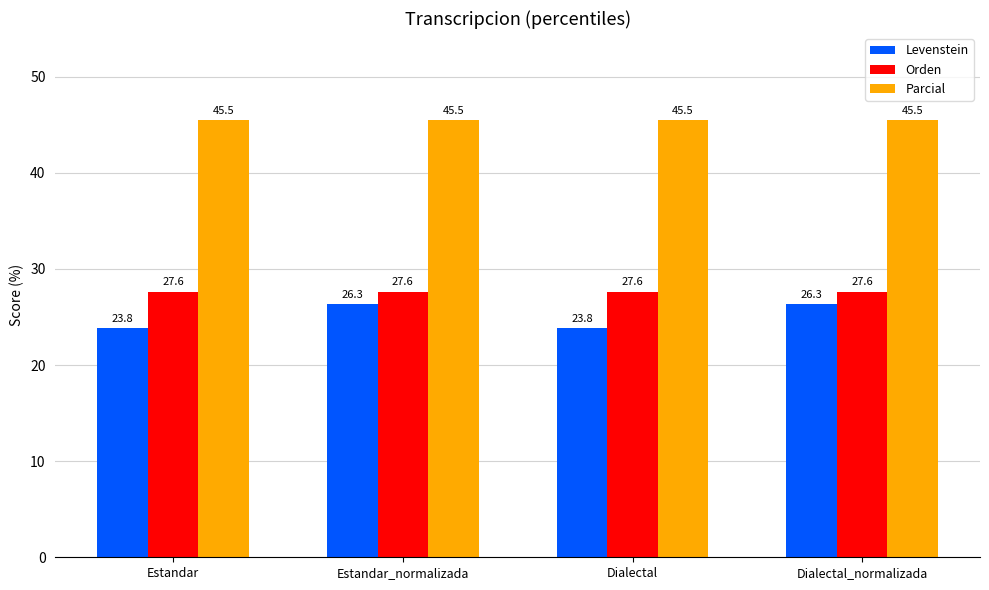

What are all the series names shown in the legend?

Levenstein, Orden, Parcial